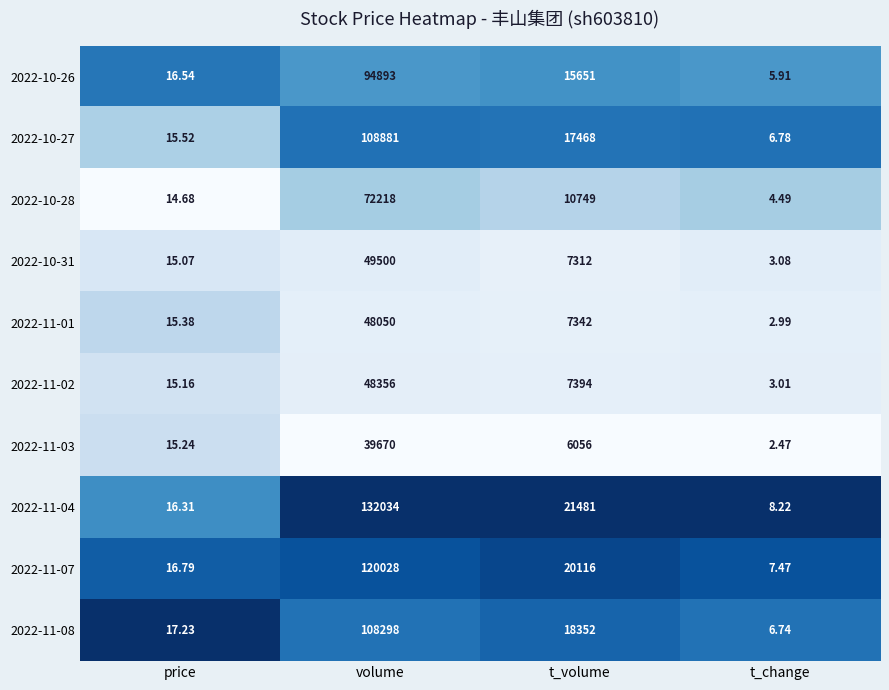

At which category is the sum across all series the highest?

volume